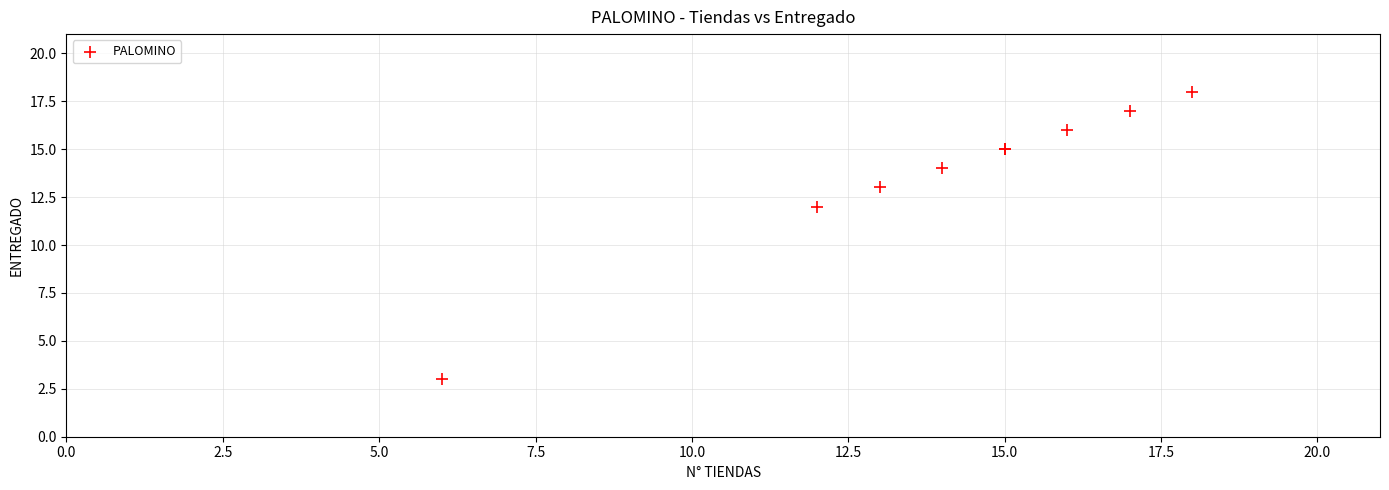

What Y value in the scatter plot is closest to 10?

12